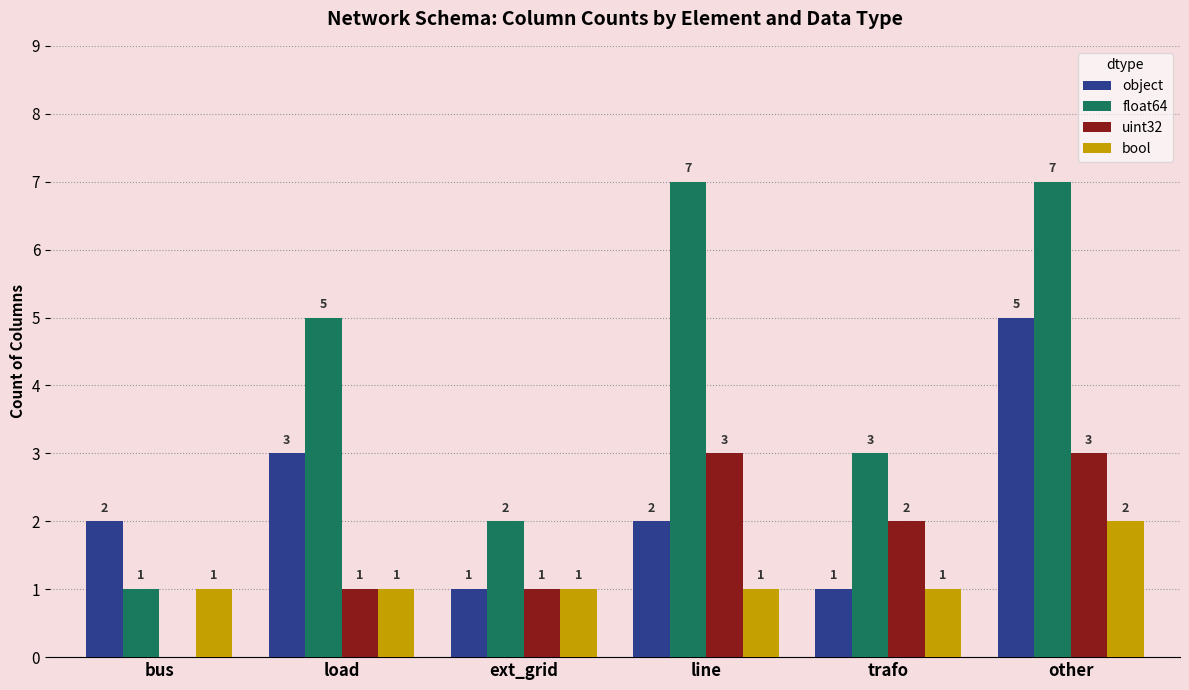

True or false: object has a value of 2 at ext_grid.

False